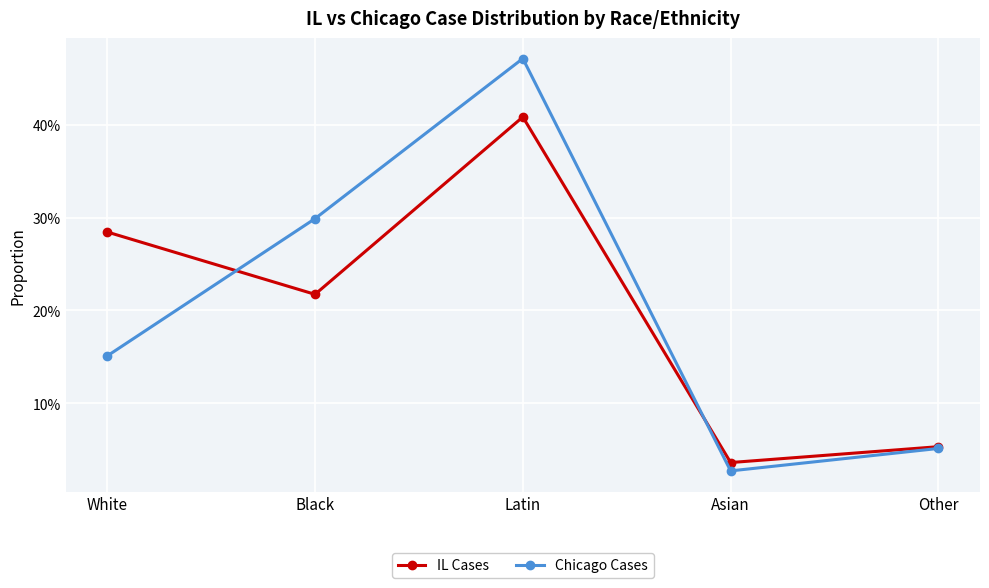

At Latin, list the series in order from largest to smallest.

Chicago Cases, IL Cases